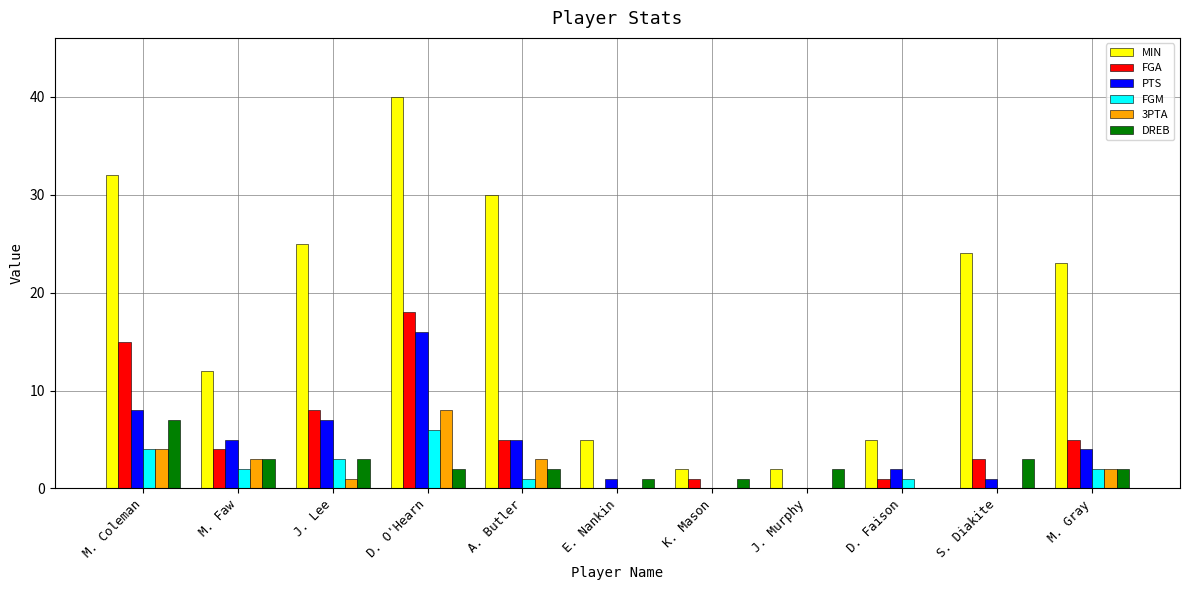

What is the sum of the PTS values at S. Diakite and D. Faison?

3